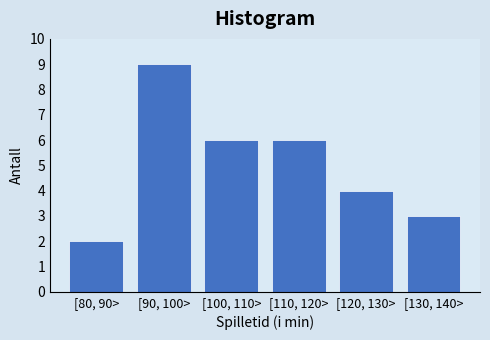

Reading left to right, list all the values displayed in this chart.

2	9	6	6	4	3